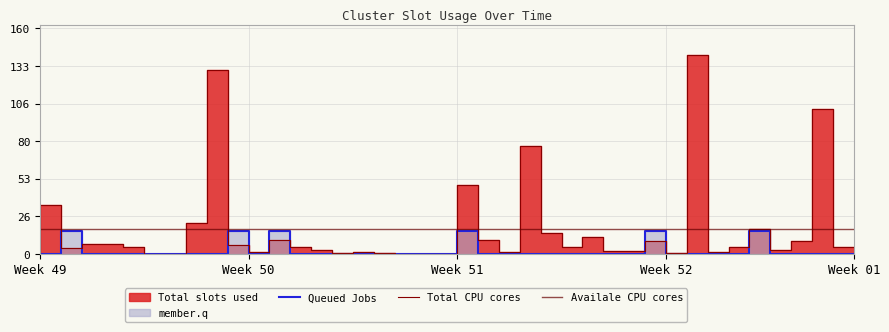

How many positive values does the Queued Jobs series have?

6